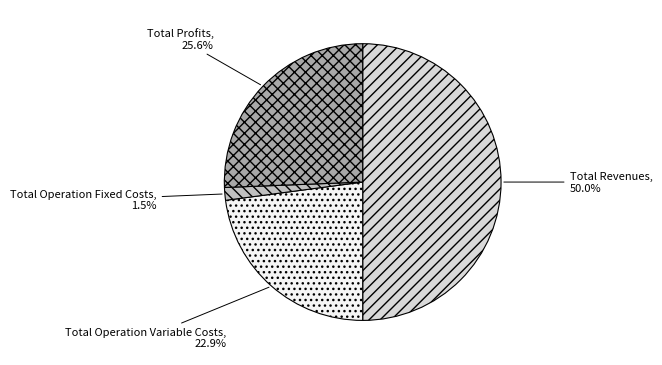

Is Total Operation Variable Costs the majority of the pie?

No